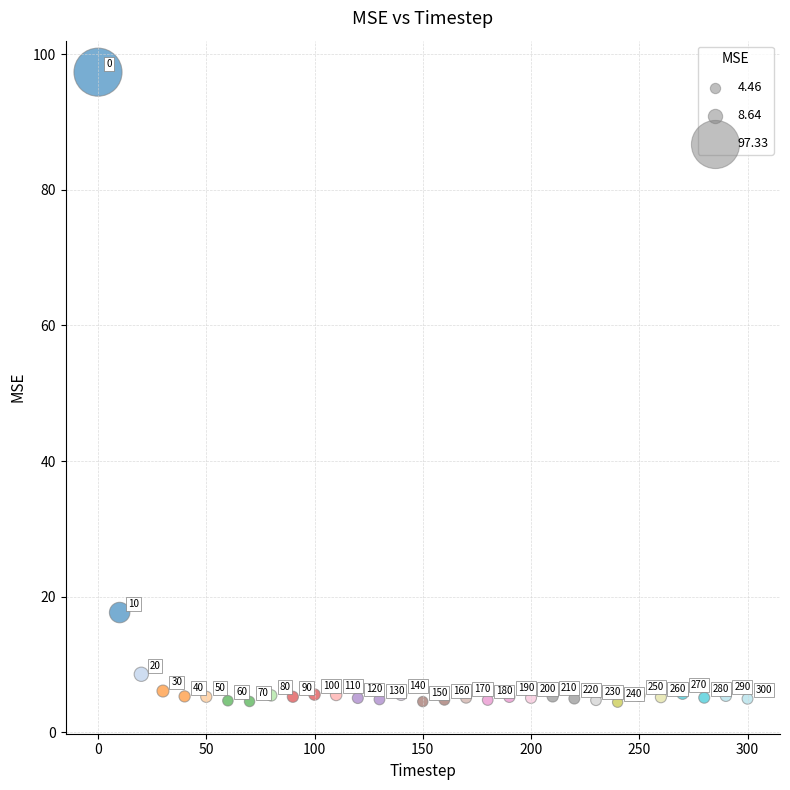

What is the range of X values (max minus min)?

300.0